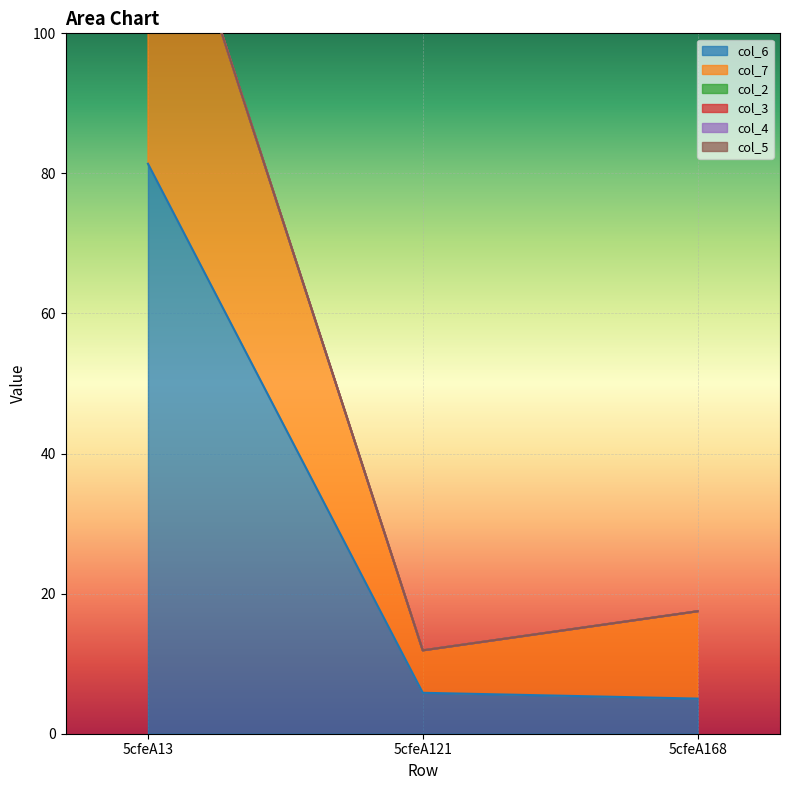

Reading left to right, transcribe all the data shown in this chart.

col_6: 81.4	5.8	5.0
col_7: 51.0	6.1	12.5
col_2: 0.0	0.0	0.0
col_3: 0.0	0.0	0.0
col_4: 0.0	0.0	0.0
col_5: 0.0	0.0	0.0